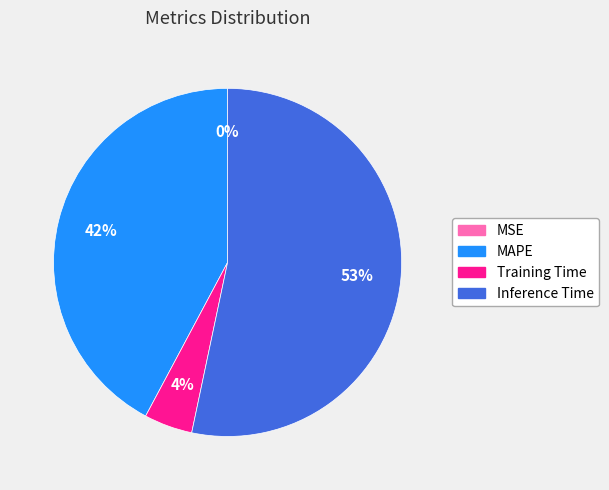

What is the largest slice in the pie chart?

Inference Time